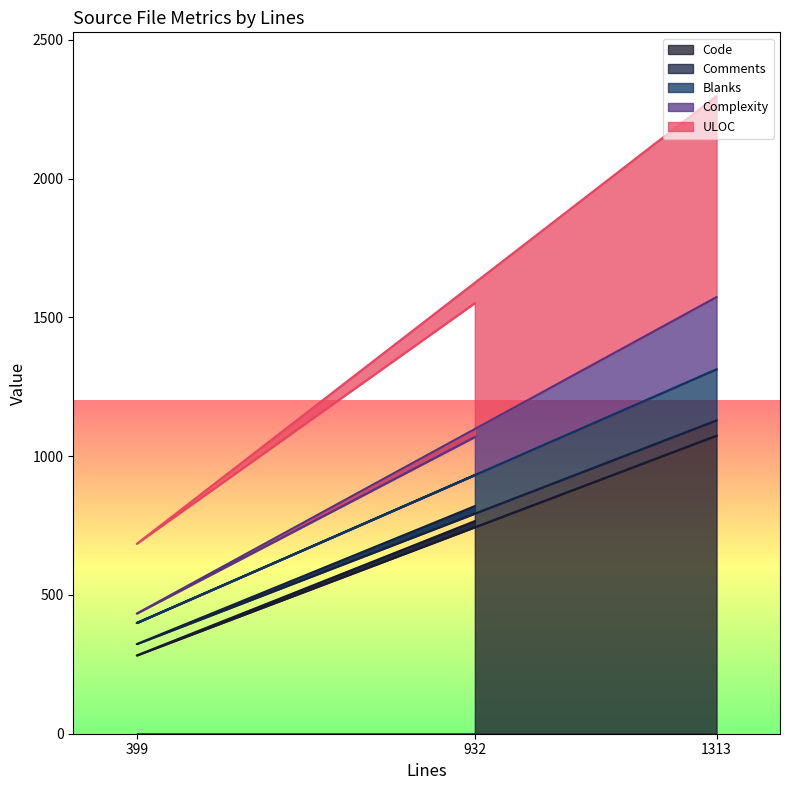

What is the sum of all Complexity values?

4532